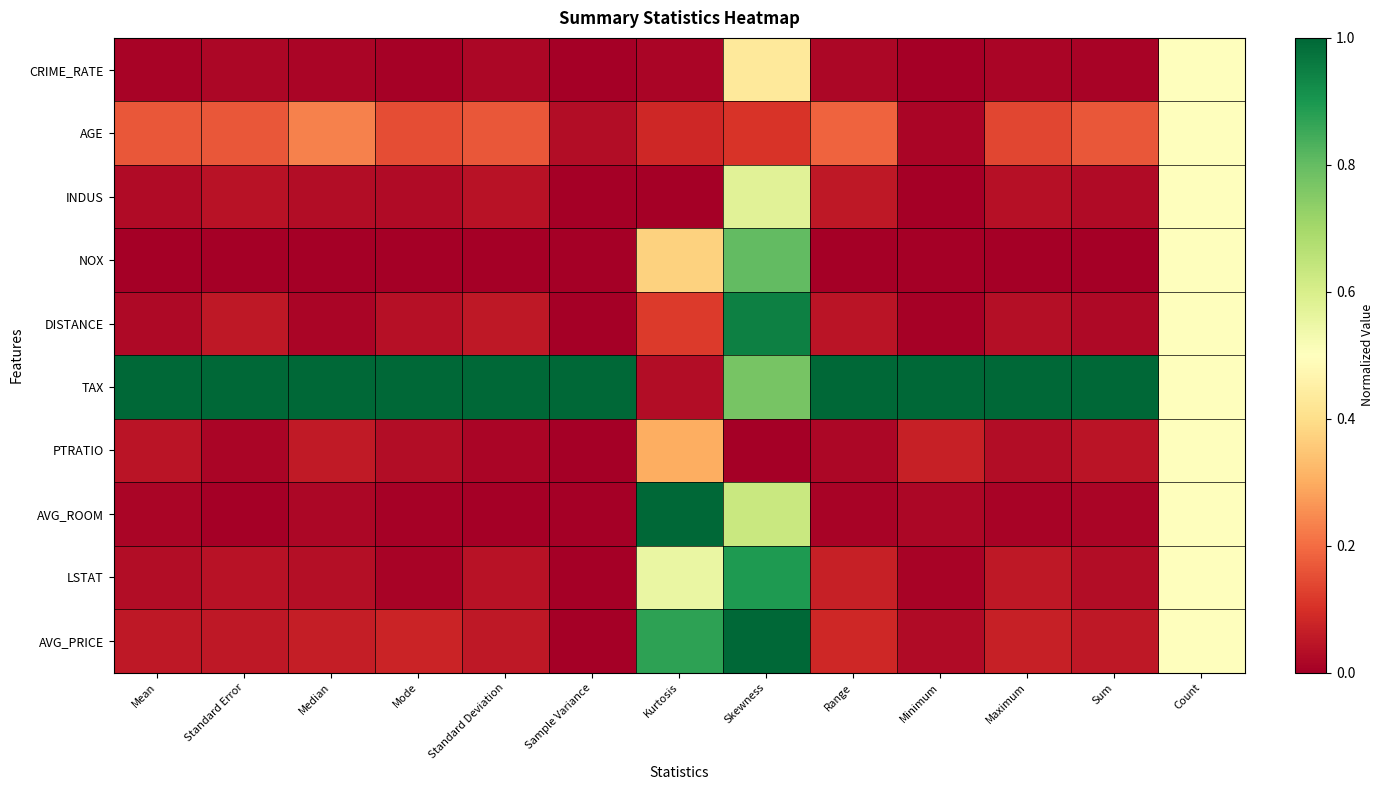

Reading left to right, transcribe all the data shown in this chart.

CRIME_RATE: Mean=0.0	Standard Error=0.0	Median=0.0	Mode=0.0	Standard Deviation=0.0	Sample Variance=0.0	Kurtosis=0.0	Skewness=0.4	Range=0.0	Minimum=0.0	Maximum=0.0	Sum=0.0	Count=0.5
AGE: Mean=0.2	Standard Error=0.2	Median=0.2	Mode=0.1	Standard Deviation=0.2	Sample Variance=0.0	Kurtosis=0.1	Skewness=0.1	Range=0.2	Minimum=0.0	Maximum=0.1	Sum=0.2	Count=0.5
INDUS: Mean=0.0	Standard Error=0.0	Median=0.0	Mode=0.0	Standard Deviation=0.0	Sample Variance=0.0	Kurtosis=0.0	Skewness=0.6	Range=0.1	Minimum=0.0	Maximum=0.0	Sum=0.0	Count=0.5
NOX: Mean=0.0	Standard Error=0.0	Median=0.0	Mode=0.0	Standard Deviation=0.0	Sample Variance=0.0	Kurtosis=0.4	Skewness=0.8	Range=0.0	Minimum=0.0	Maximum=0.0	Sum=0.0	Count=0.5
DISTANCE: Mean=0.0	Standard Error=0.1	Median=0.0	Mode=0.0	Standard Deviation=0.1	Sample Variance=0.0	Kurtosis=0.1	Skewness=0.9	Range=0.0	Minimum=0.0	Maximum=0.0	Sum=0.0	Count=0.5
TAX: Mean=1.0	Standard Error=1.0	Median=1.0	Mode=1.0	Standard Deviation=1.0	Sample Variance=1.0	Kurtosis=0.0	Skewness=0.8	Range=1.0	Minimum=1.0	Maximum=1.0	Sum=1.0	Count=0.5
PTRATIO: Mean=0.0	Standard Error=0.0	Median=0.1	Mode=0.0	Standard Deviation=0.0	Sample Variance=0.0	Kurtosis=0.3	Skewness=0.0	Range=0.0	Minimum=0.1	Maximum=0.0	Sum=0.0	Count=0.5
AVG_ROOM: Mean=0.0	Standard Error=0.0	Median=0.0	Mode=0.0	Standard Deviation=0.0	Sample Variance=0.0	Kurtosis=1.0	Skewness=0.6	Range=0.0	Minimum=0.0	Maximum=0.0	Sum=0.0	Count=0.5
LSTAT: Mean=0.0	Standard Error=0.0	Median=0.0	Mode=0.0	Standard Deviation=0.0	Sample Variance=0.0	Kurtosis=0.6	Skewness=0.9	Range=0.1	Minimum=0.0	Maximum=0.1	Sum=0.0	Count=0.5
AVG_PRICE: Mean=0.1	Standard Error=0.1	Median=0.1	Mode=0.1	Standard Deviation=0.1	Sample Variance=0.0	Kurtosis=0.9	Skewness=1.0	Range=0.1	Minimum=0.0	Maximum=0.1	Sum=0.1	Count=0.5